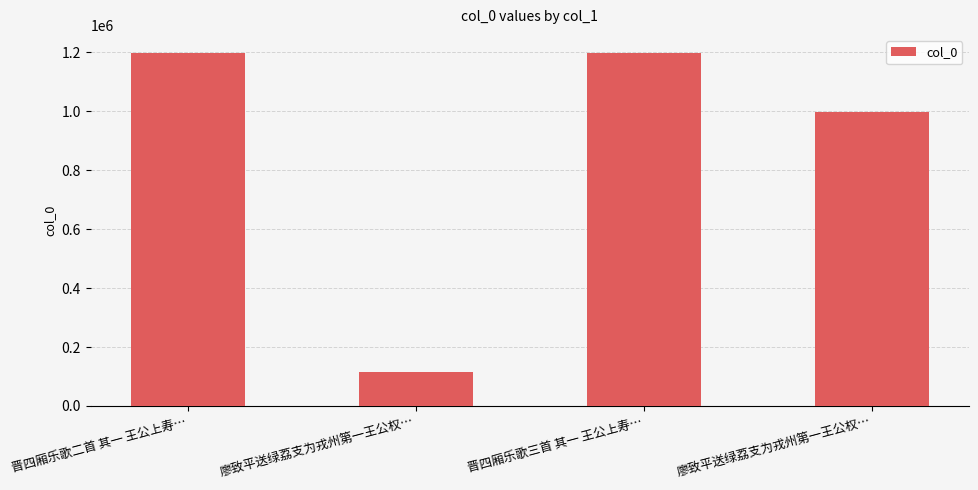

Between 廖致平送绿荔支为戎州第一王公权… and 晋四厢乐歌三首 其一 王公上寿…, which is larger?

晋四厢乐歌三首 其一 王公上寿…